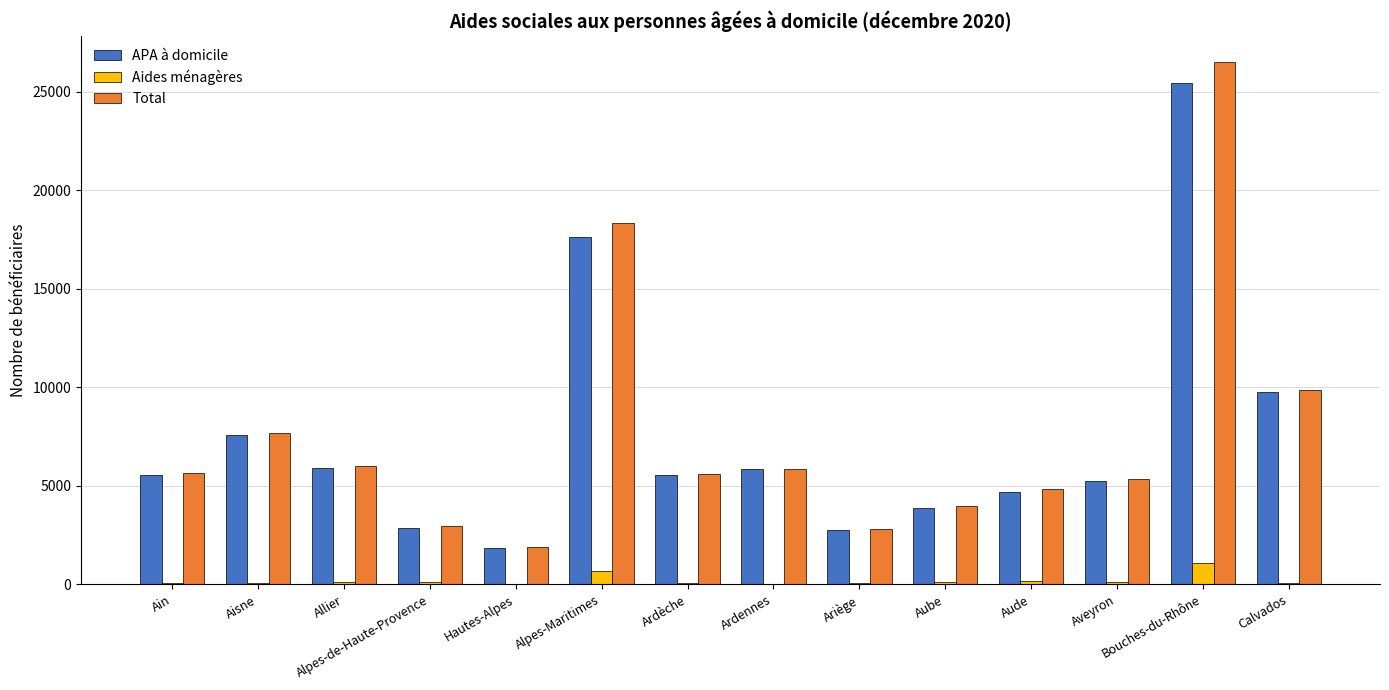

Which series changed the most between Ain and Calvados?

Total